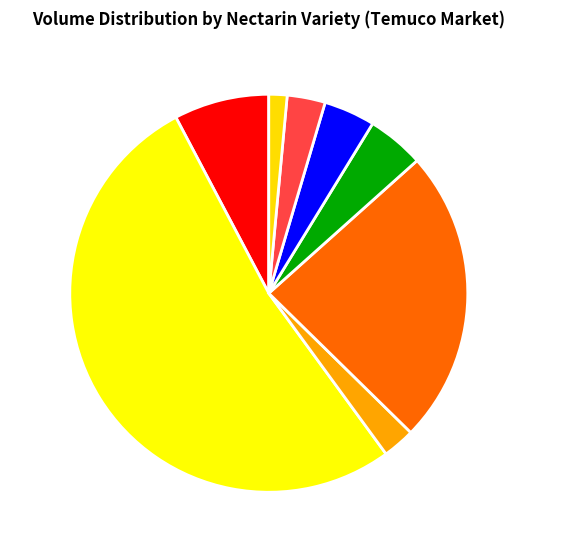

Is the sum of Early John and Early Glo greater than half?

Yes